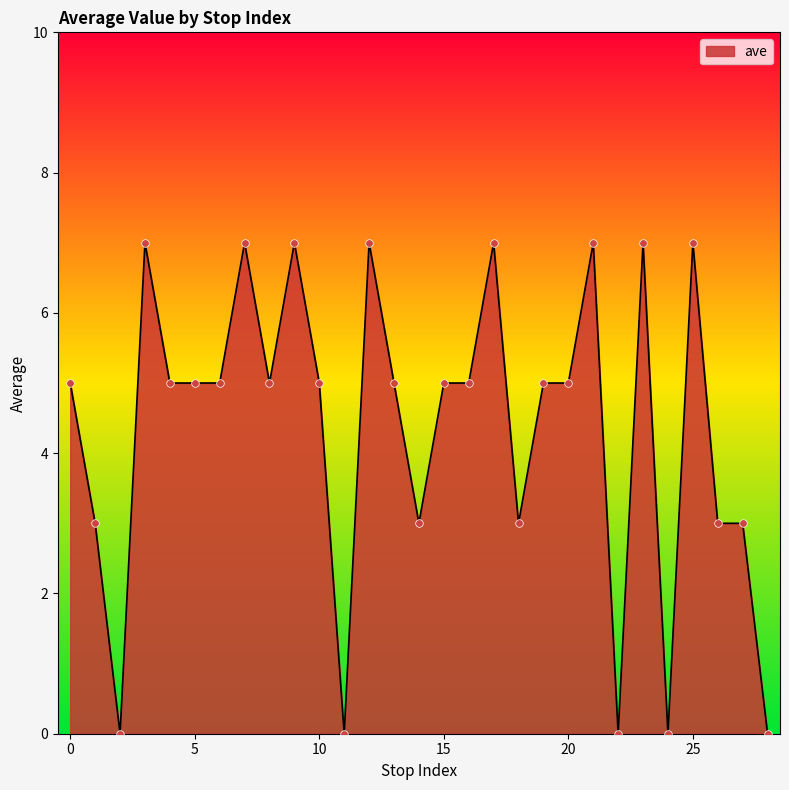

What is the difference between the maximum and minimum values?

7